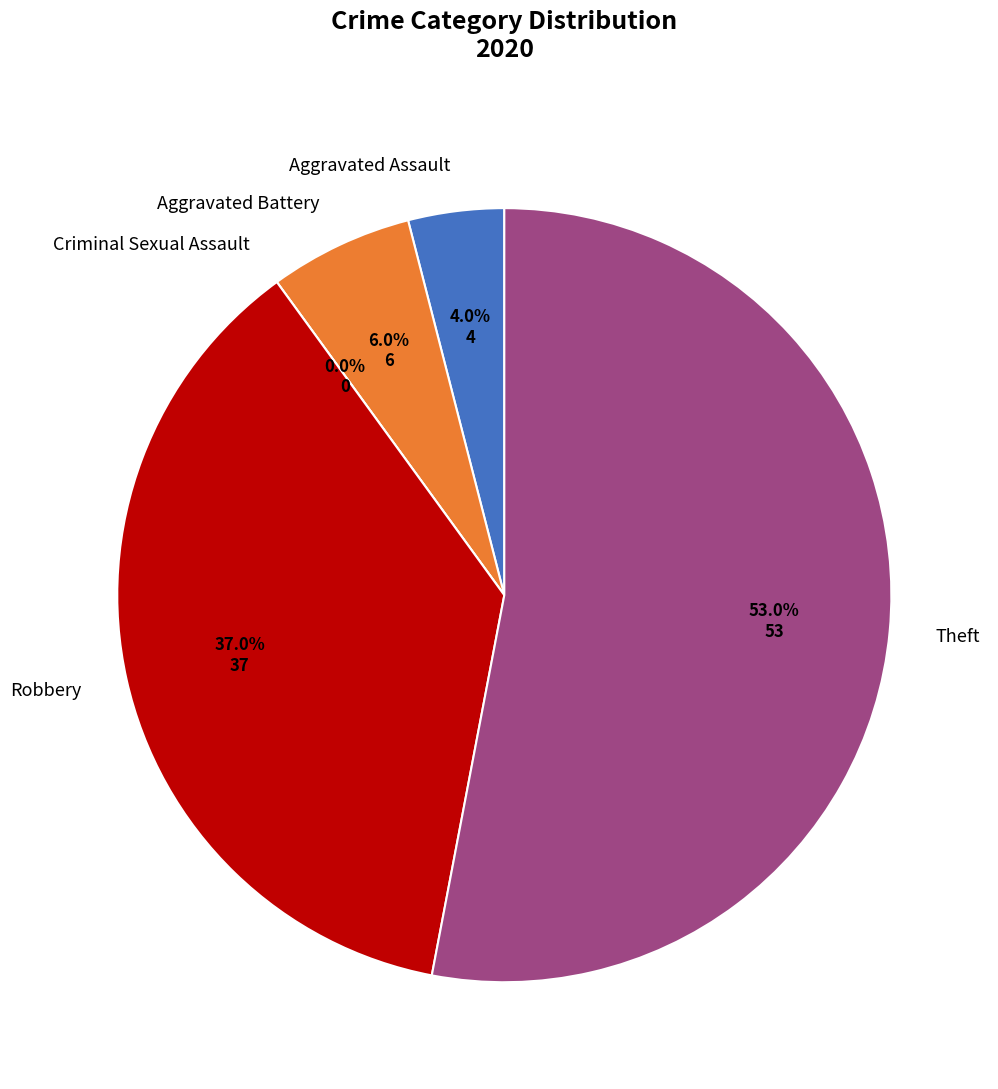

How many slices are in this pie chart?

5